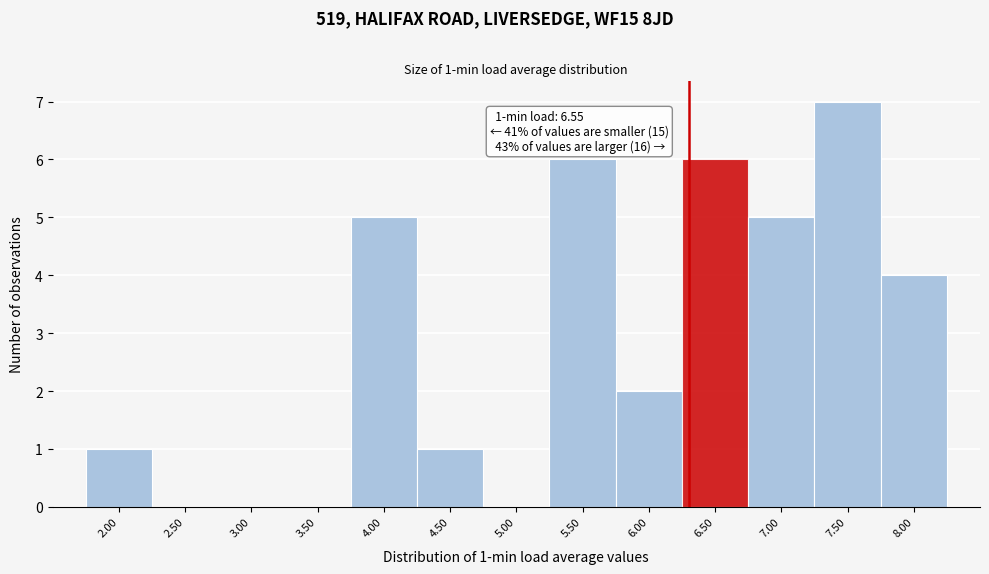

What is the change in value from 2.50 to 7.00?

+5